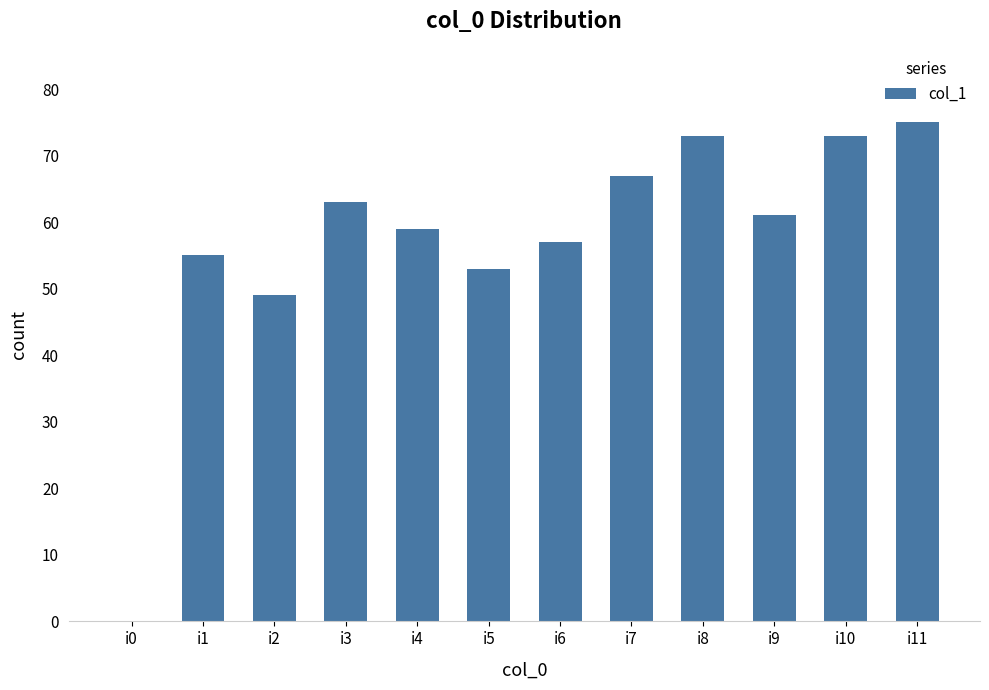

The value at i8 is 73. True or false?

True